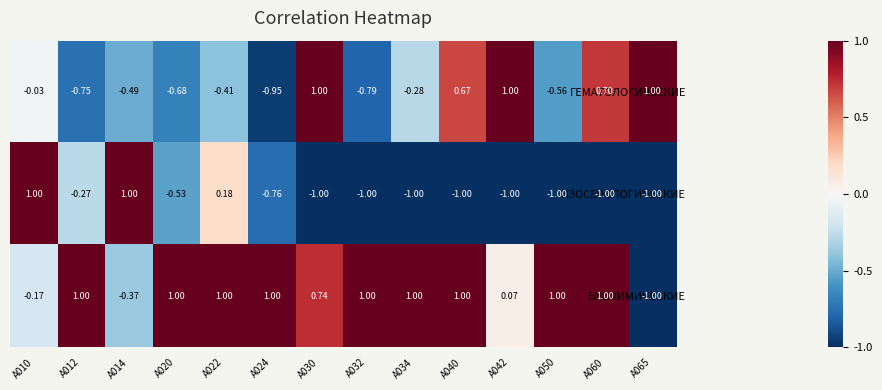

Which series changed the most between A040 and A050?

ГЕМАТОЛОГИЧЕСКИЕ